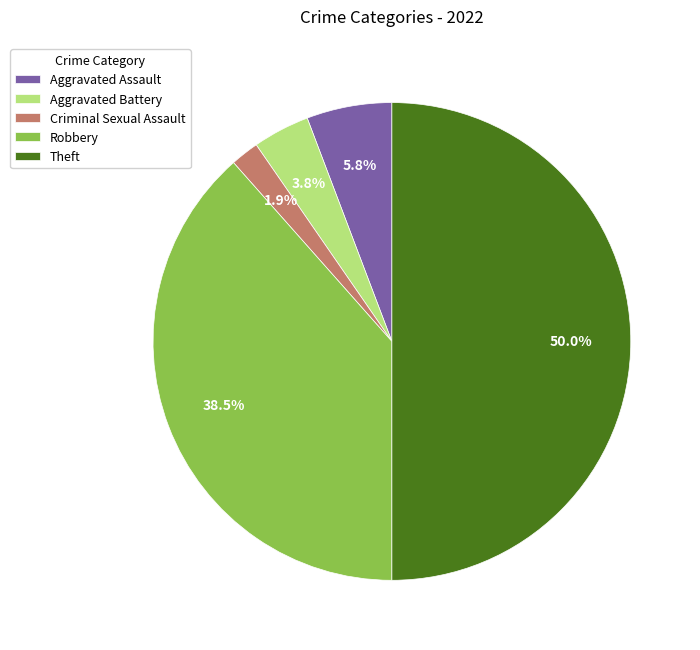

To the nearest percent, what is the combined percentage of Robbery and Aggravated Assault?

44%